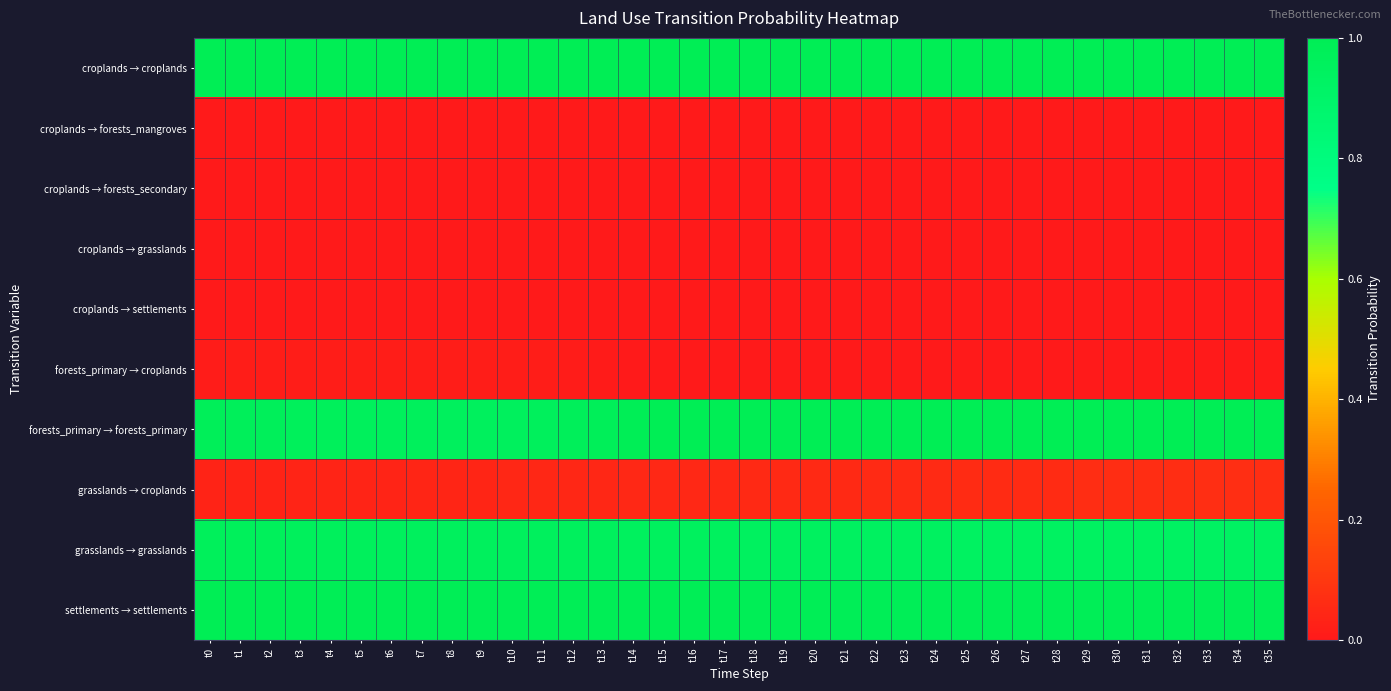

At which category does the chart reach its peak across all series?

t15